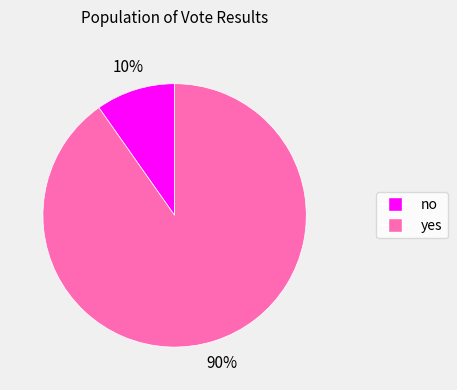

To the nearest percent, what percentage of the pie is yes?

90%